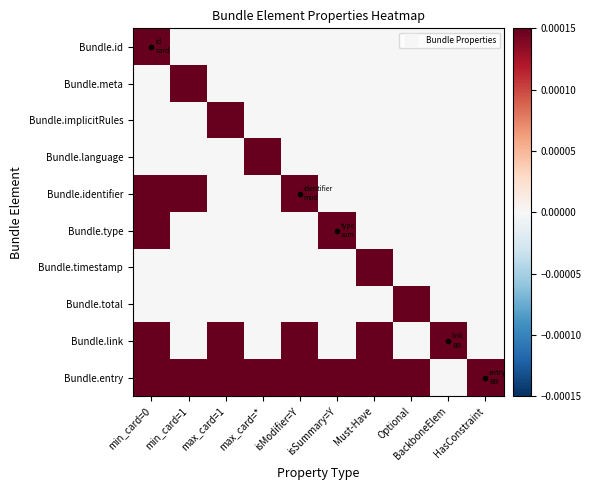

Reading left to right, transcribe all the data shown in this chart.

Bundle.id: min_card=0=1	min_card=1=0	max_card=1=0	max_card=*=0	isModifier=Y=0	isSummary=Y=0	Must-Have=0	Optional=0	BackboneElem=0	HasConstraint=0
Bundle.meta: min_card=0=0	min_card=1=1	max_card=1=0	max_card=*=0	isModifier=Y=0	isSummary=Y=0	Must-Have=0	Optional=0	BackboneElem=0	HasConstraint=0
Bundle.implicitRules: min_card=0=0	min_card=1=0	max_card=1=1	max_card=*=0	isModifier=Y=0	isSummary=Y=0	Must-Have=0	Optional=0	BackboneElem=0	HasConstraint=0
Bundle.language: min_card=0=0	min_card=1=0	max_card=1=0	max_card=*=1	isModifier=Y=0	isSummary=Y=0	Must-Have=0	Optional=0	BackboneElem=0	HasConstraint=0
Bundle.identifier: min_card=0=1	min_card=1=1	max_card=1=0	max_card=*=0	isModifier=Y=1	isSummary=Y=0	Must-Have=0	Optional=0	BackboneElem=0	HasConstraint=0
Bundle.type: min_card=0=1	min_card=1=0	max_card=1=0	max_card=*=0	isModifier=Y=0	isSummary=Y=1	Must-Have=0	Optional=0	BackboneElem=0	HasConstraint=0
Bundle.timestamp: min_card=0=0	min_card=1=0	max_card=1=0	max_card=*=0	isModifier=Y=0	isSummary=Y=0	Must-Have=1	Optional=0	BackboneElem=0	HasConstraint=0
Bundle.total: min_card=0=0	min_card=1=0	max_card=1=0	max_card=*=0	isModifier=Y=0	isSummary=Y=0	Must-Have=0	Optional=1	BackboneElem=0	HasConstraint=0
Bundle.link: min_card=0=1	min_card=1=0	max_card=1=1	max_card=*=0	isModifier=Y=1	isSummary=Y=0	Must-Have=1	Optional=0	BackboneElem=1	HasConstraint=0
Bundle.entry: min_card=0=1	min_card=1=1	max_card=1=1	max_card=*=1	isModifier=Y=1	isSummary=Y=1	Must-Have=1	Optional=1	BackboneElem=0	HasConstraint=1